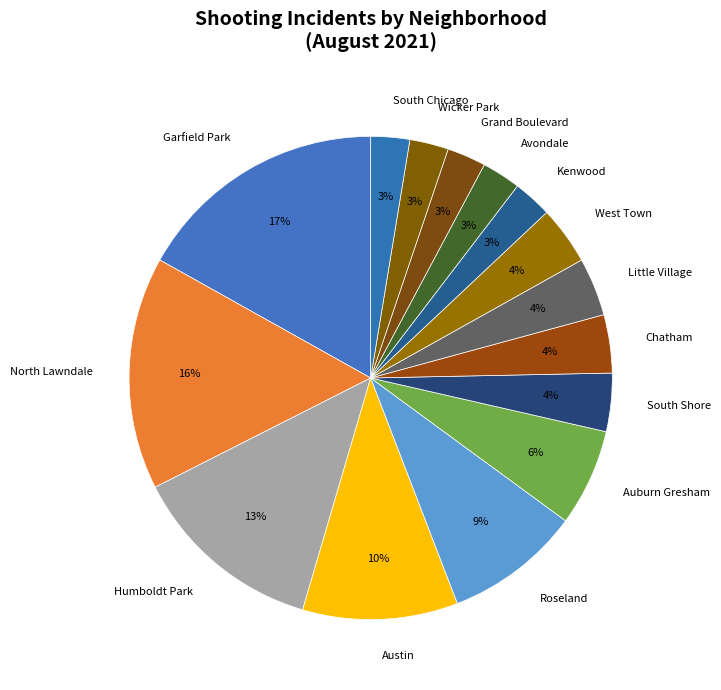

What is the ratio of the value at Roseland to the value at Humboldt Park?

0.7